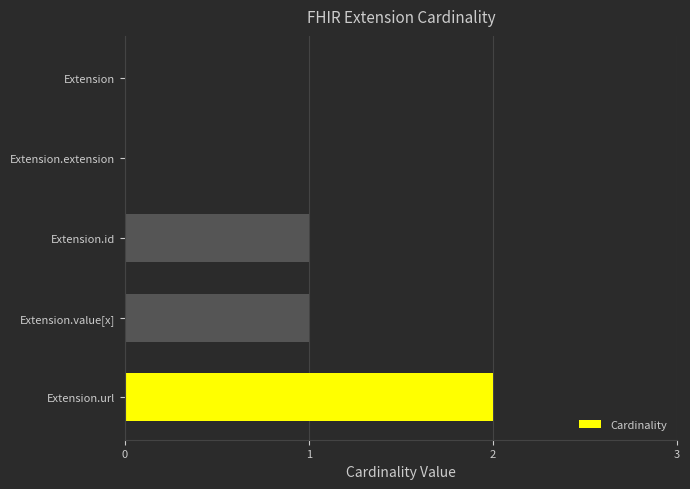

Count the values in the range 0 to 1.

4